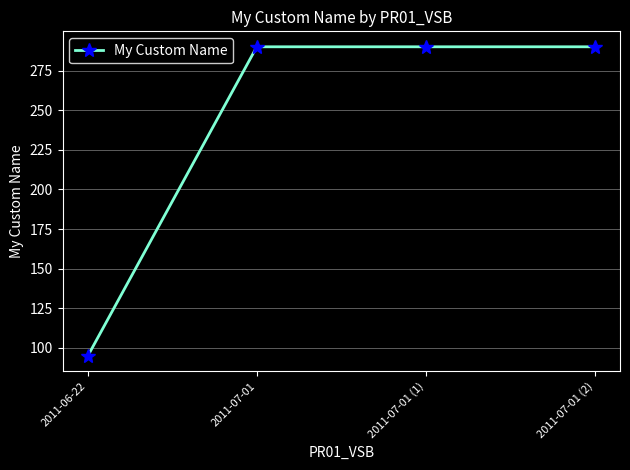

What is the value of the 2nd point from the left?

290.0